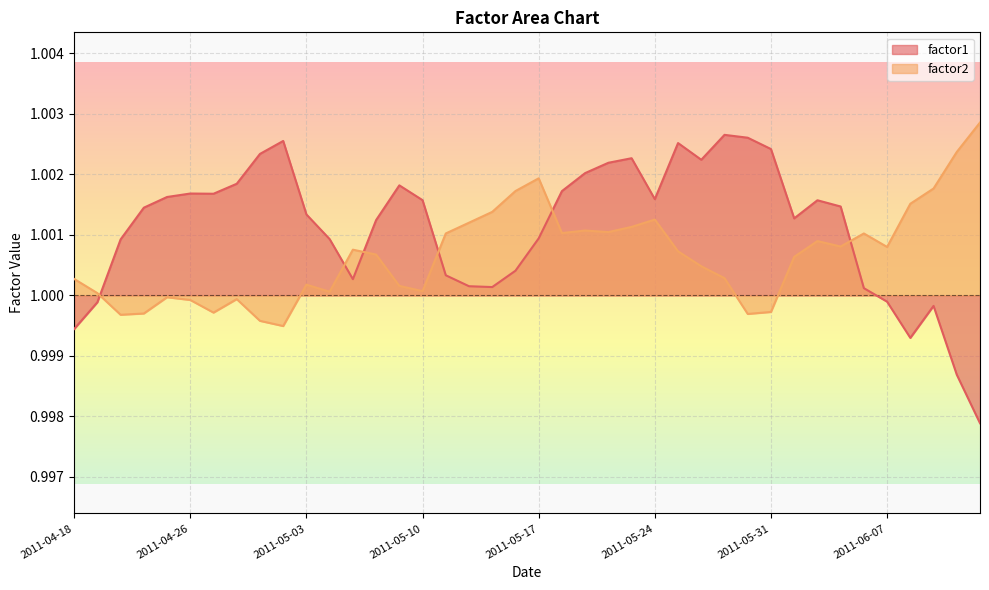

At which label does factor2 first exceed 1?

2011-04-18